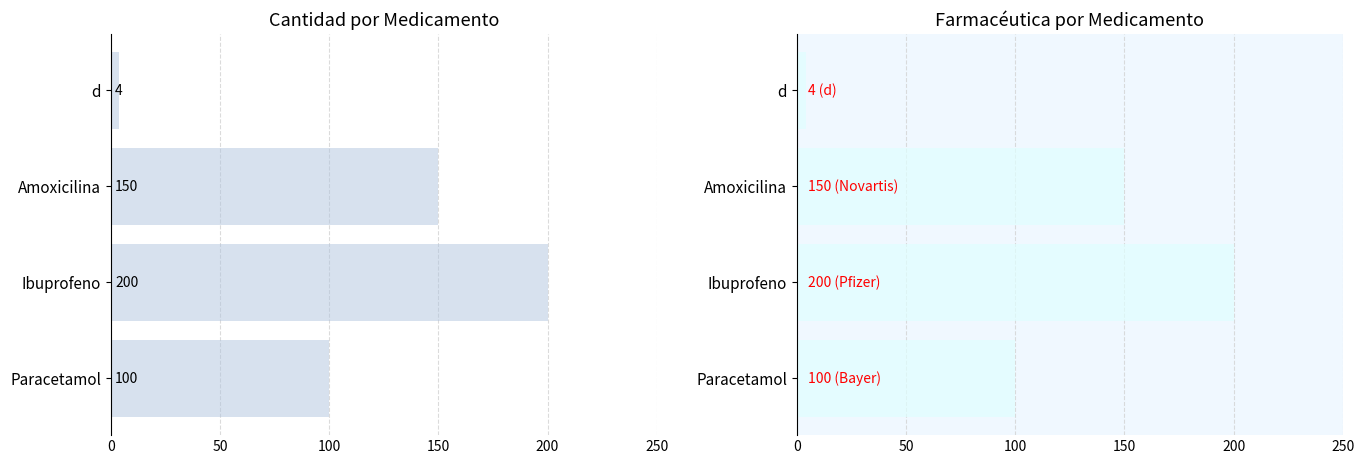

What is the difference between the values at 100 and 50?

50